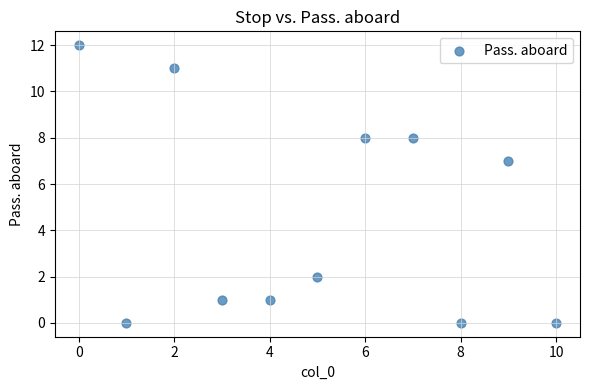

What Y value in the scatter plot is closest to 6?

7